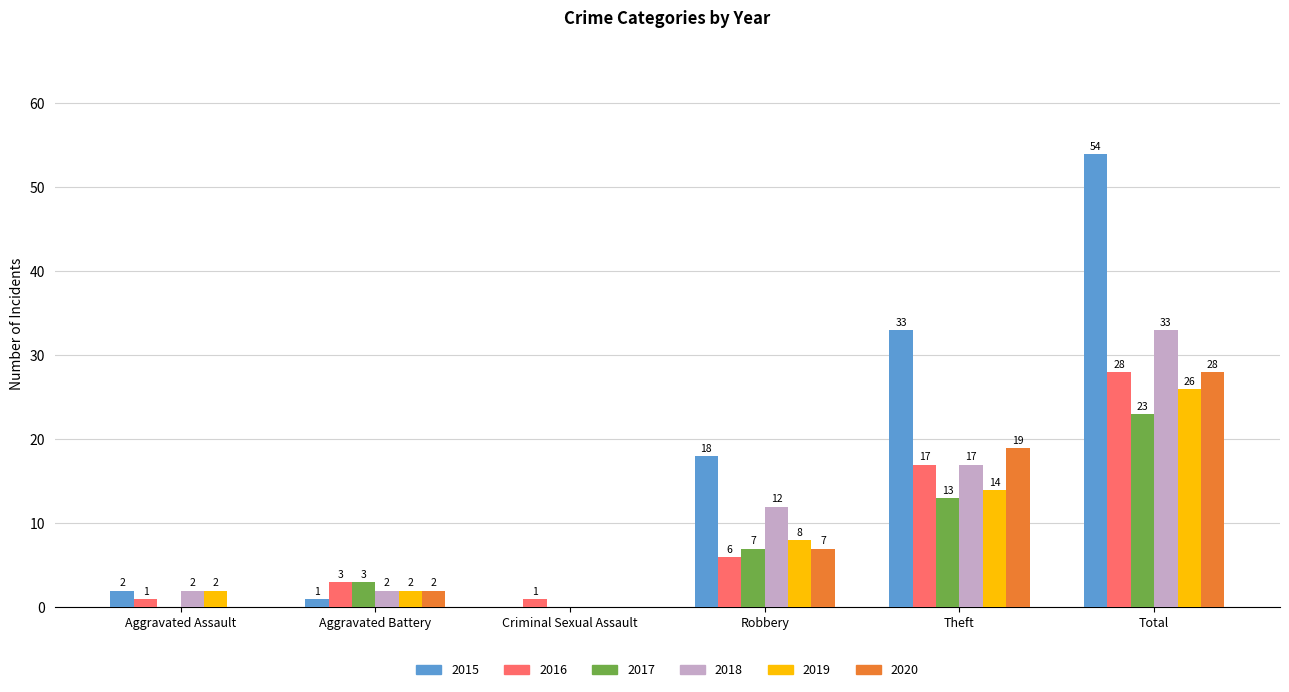

Reading right to left, what are all the values shown in this chart?

2015: 54	33	18	0	1	2
2016: 28	17	6	1	3	1
2017: 23	13	7	0	3	0
2018: 33	17	12	0	2	2
2019: 26	14	8	0	2	2
2020: 28	19	7	0	2	0